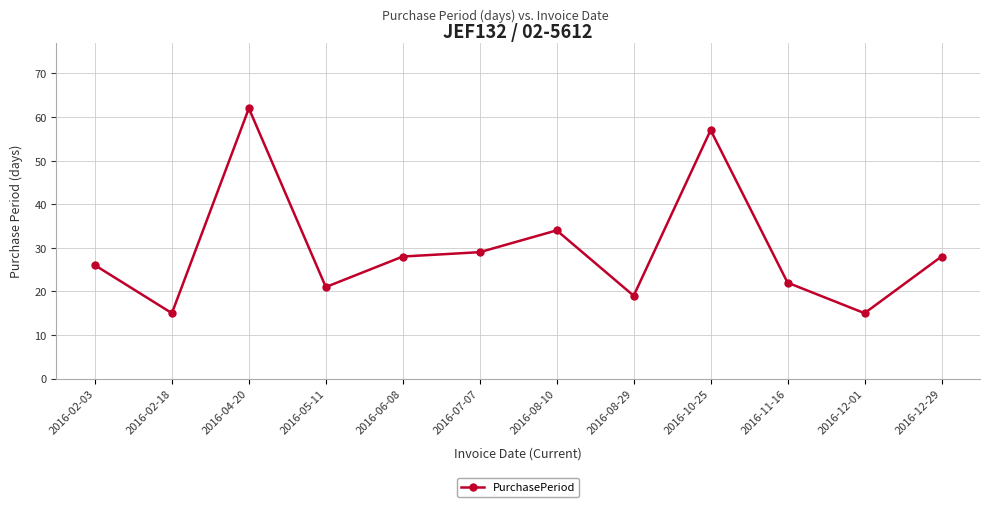

Reading right to left, extract all data points from this chart.

2016-12-29=28	2016-12-01=15	2016-11-16=22	2016-10-25=57	2016-08-29=19	2016-08-10=34	2016-07-07=29	2016-06-08=28	2016-05-11=21	2016-04-20=62	2016-02-18=15	2016-02-03=26